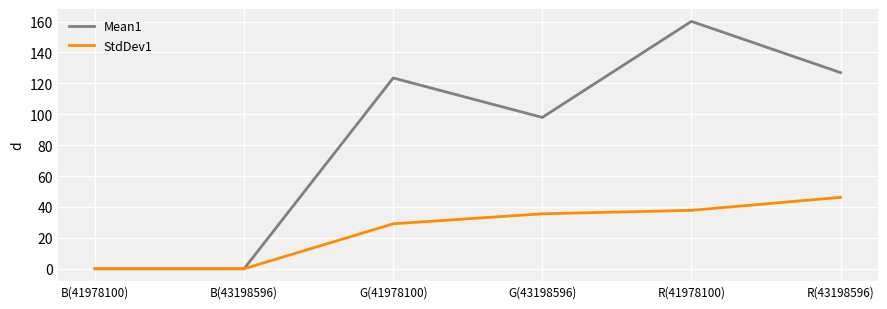

What are all the series names shown in the legend?

Mean1, StdDev1